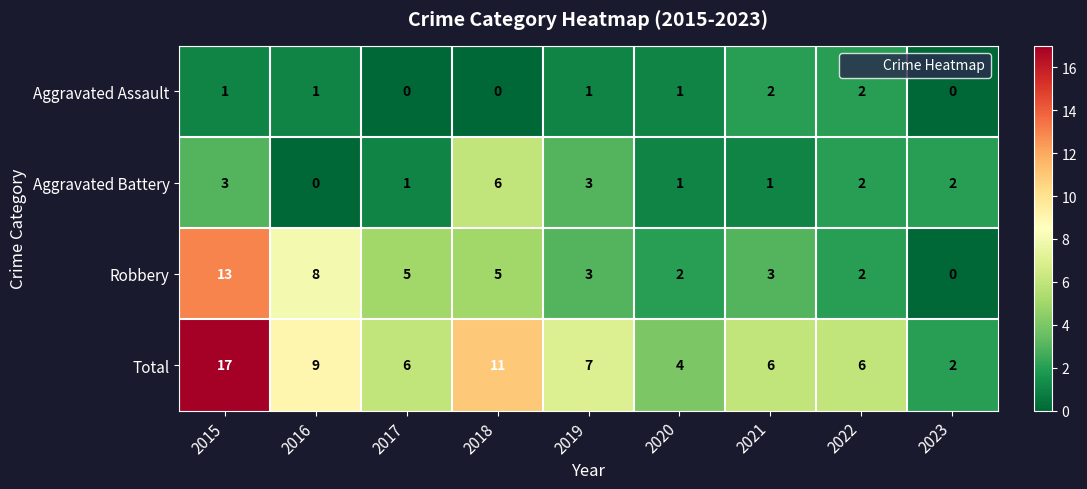

Count the number of data series in this chart.

4